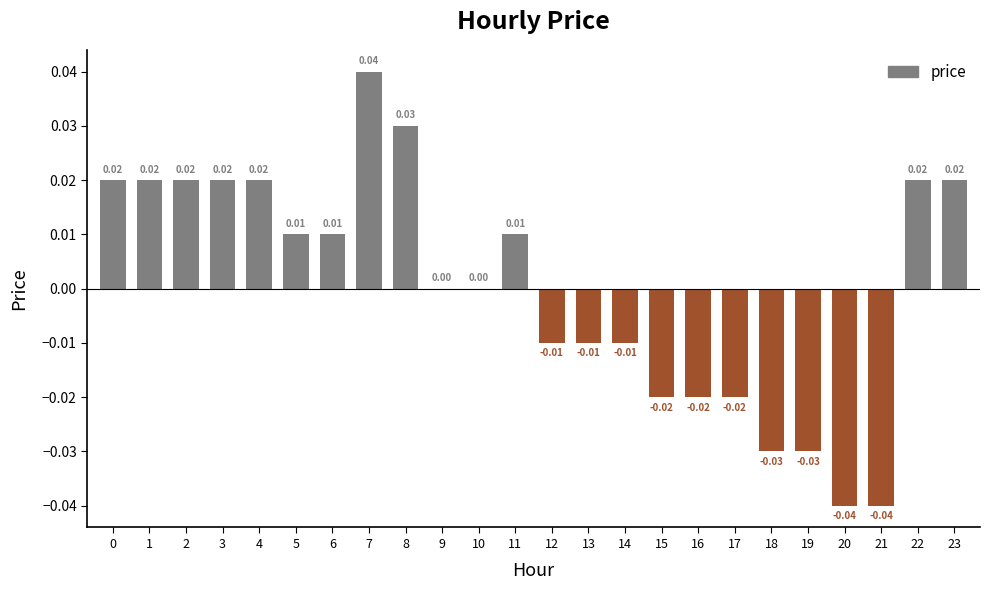

Between 16 and 7, which is larger?

7